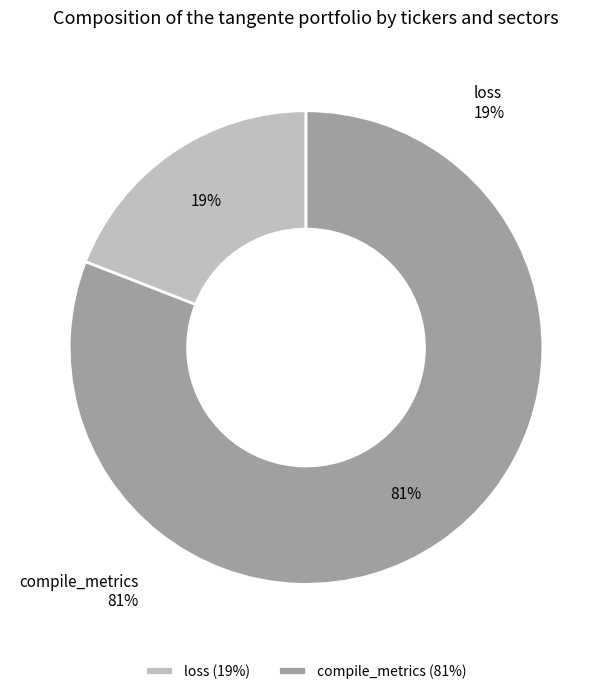

What is the total percentage of loss and compile_metrics?

100.0%